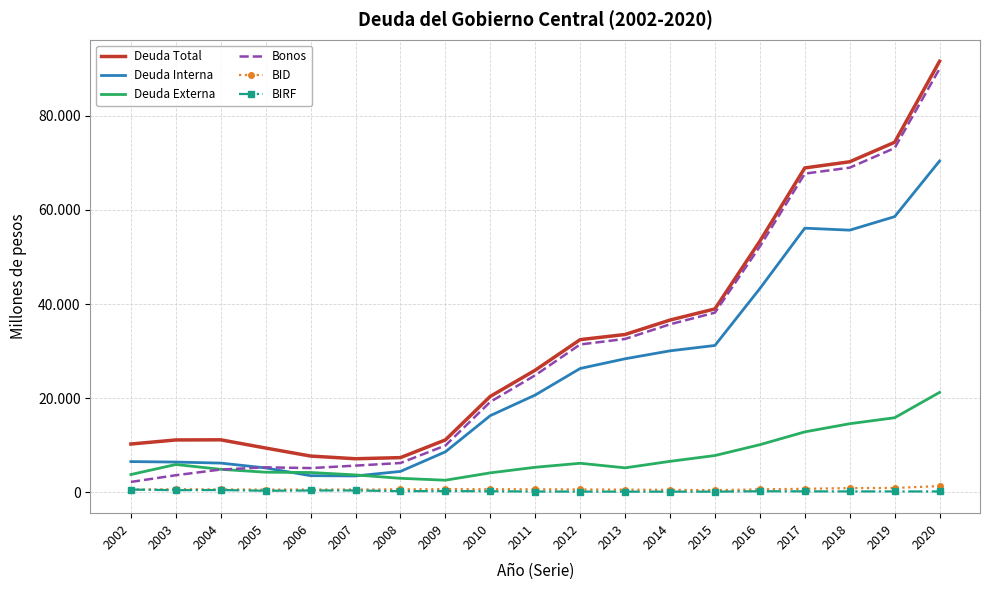

True or false: BID and Deuda Total intersect in this chart.

False